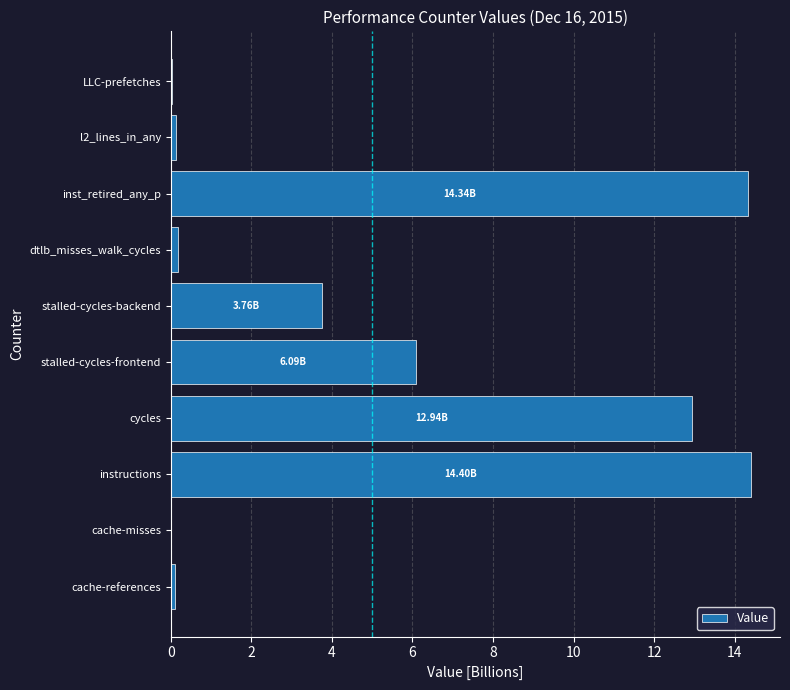

Are the bars horizontal?

Yes